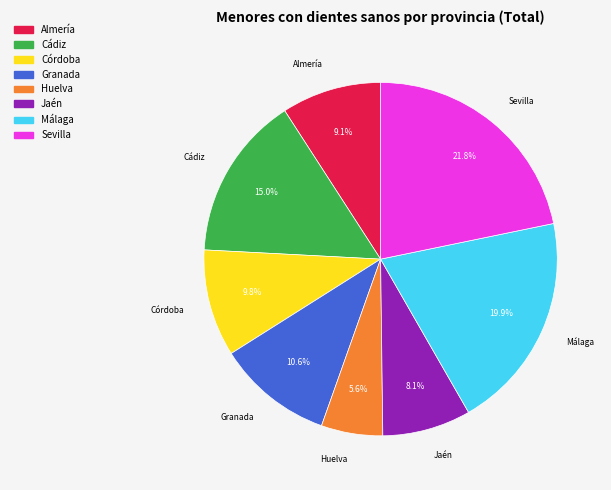

Rank the categories by value from highest to lowest.

Sevilla, Málaga, Cádiz, Granada, Córdoba, Almería, Jaén, Huelva